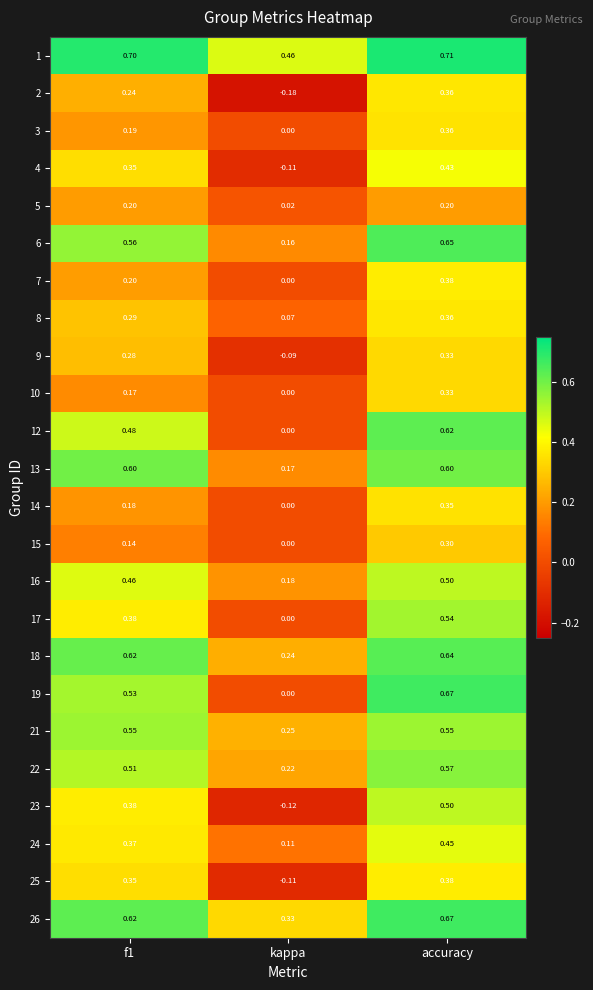

Which category has the highest value across all series?

accuracy